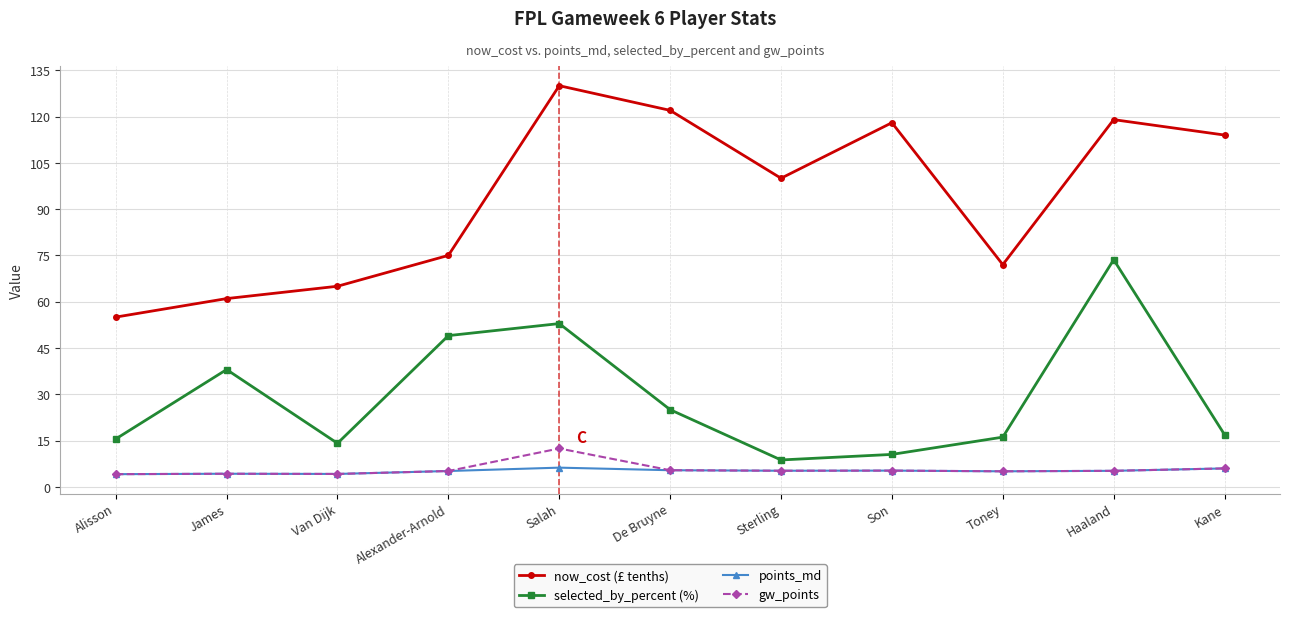

Is the value of now_cost (£ tenths) at James greater than the value of selected_by_percent (%) at Sterling?

Yes